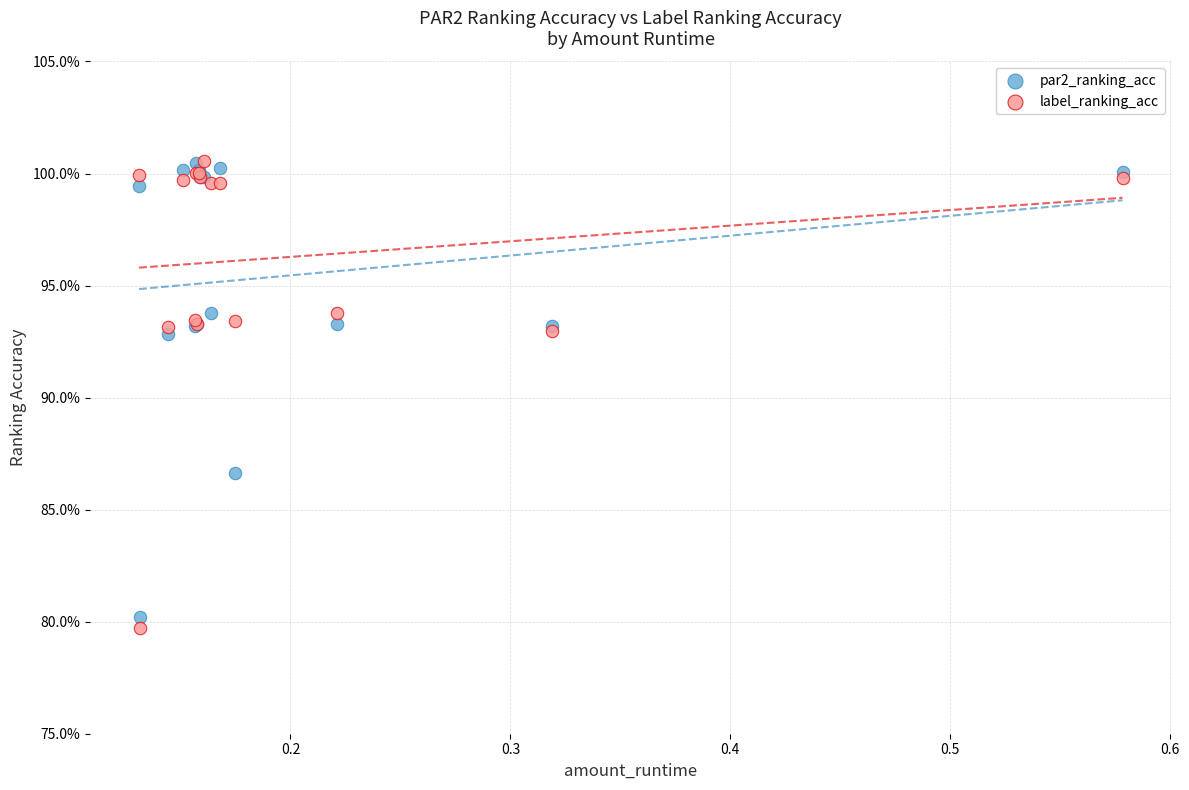

What are all the series names shown in the legend?

par2_ranking_acc, label_ranking_acc